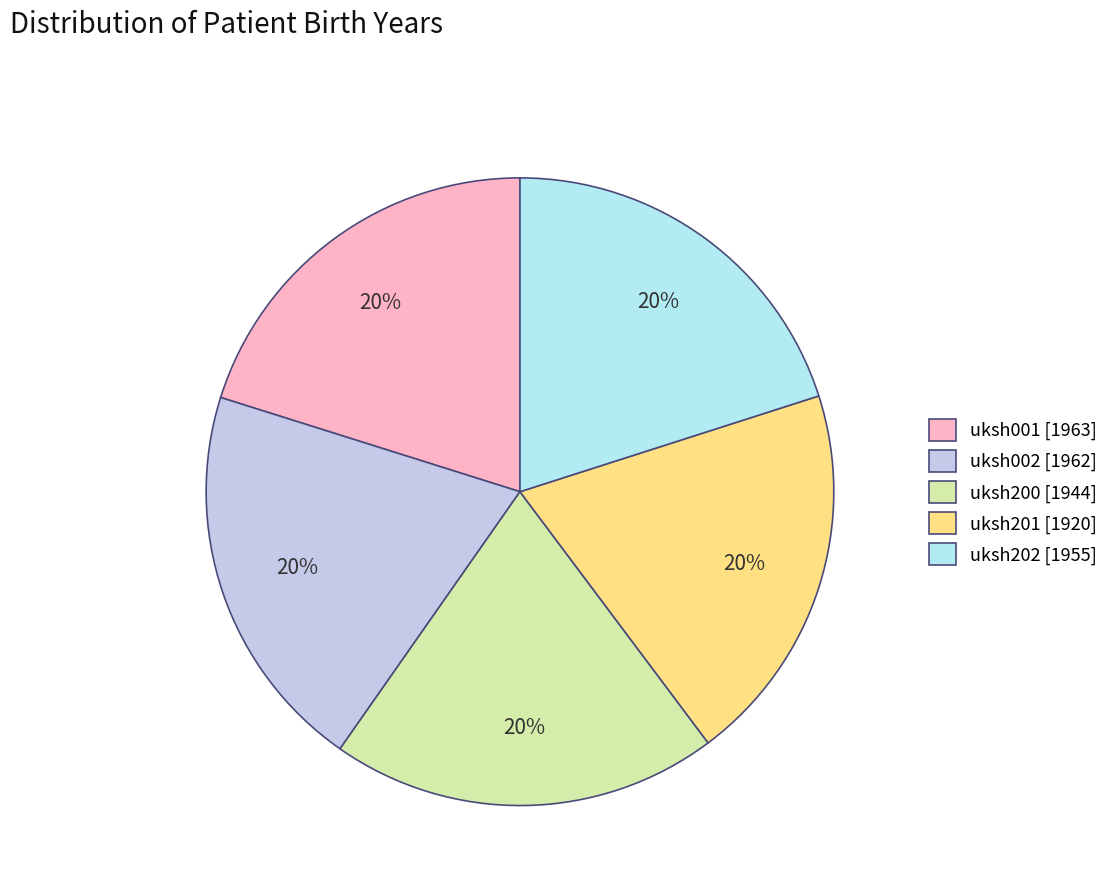

How many slices are in this pie chart?

5